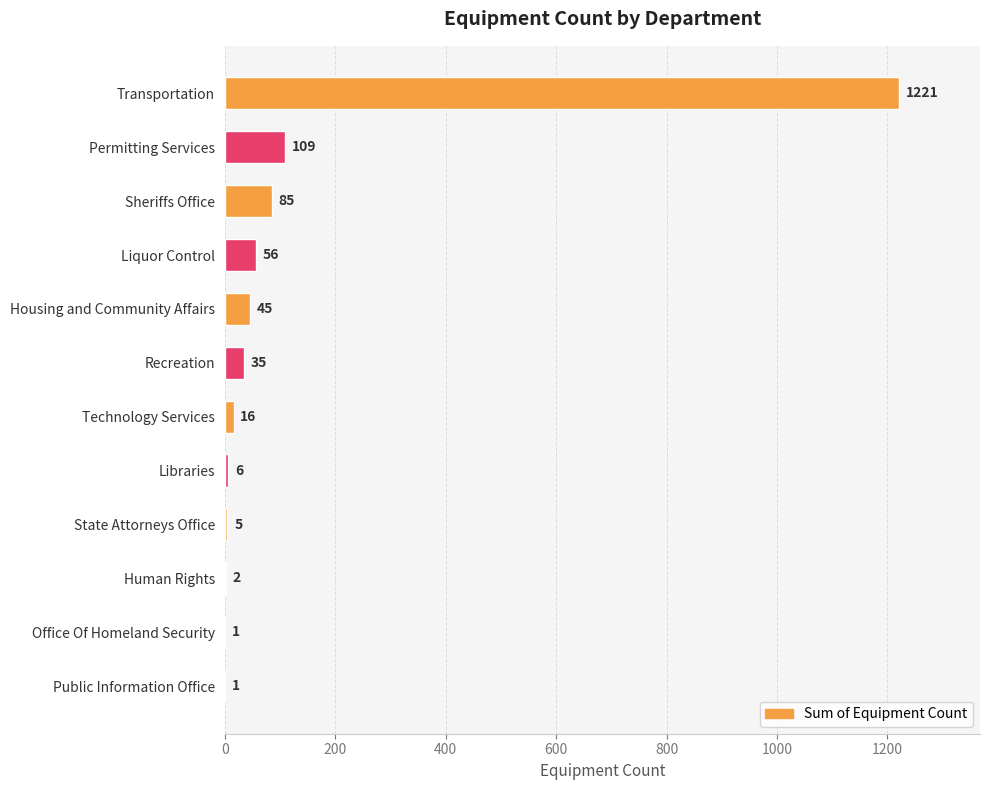

Does the chart contain stacked bars?

No